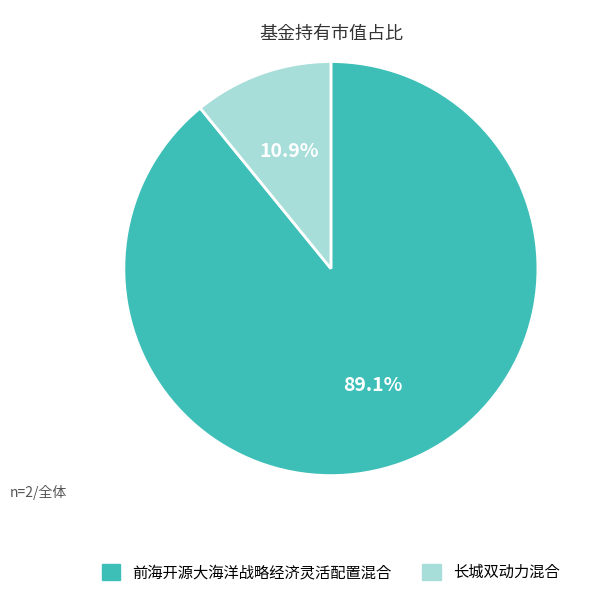

To the nearest percent, what portion does 长城双动力混合 represent?

11%